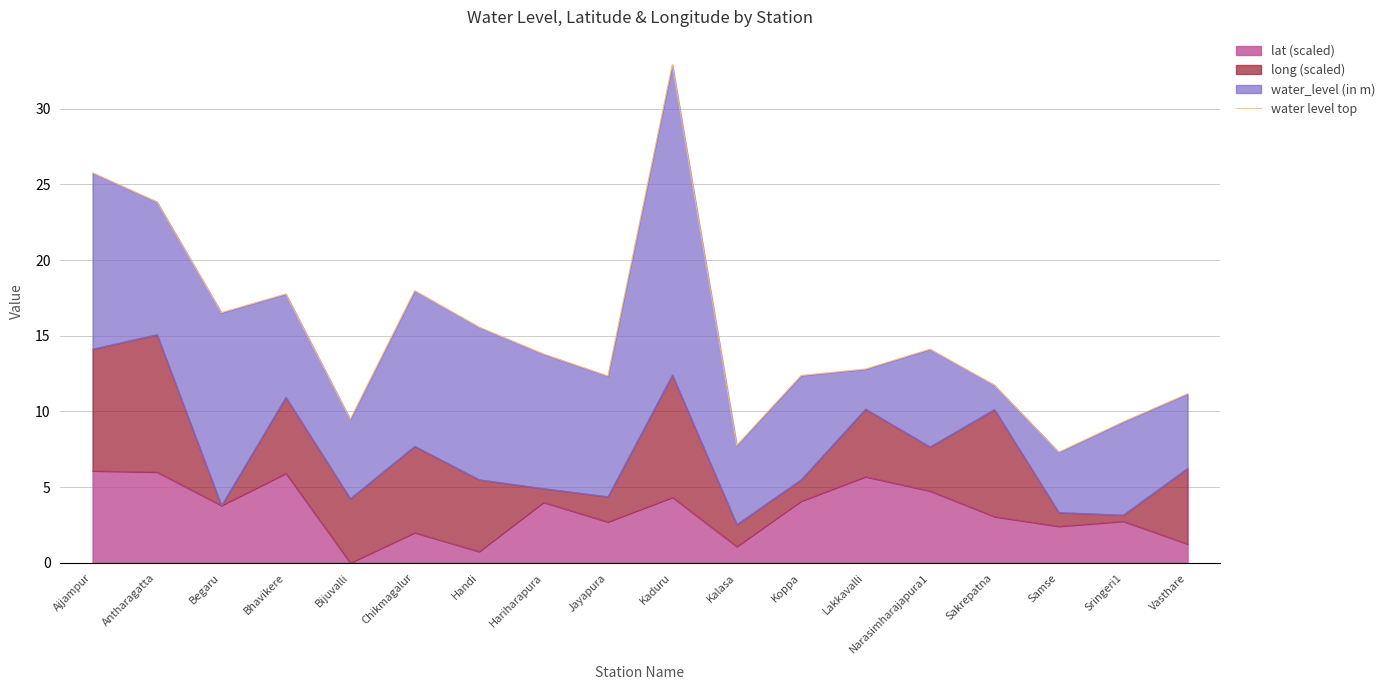

Rank the categories by value from lowest to highest.

Samse, Kalasa, Sringeri1, Bijuvalli, Vasthare, Sakrepatna, Jayapura, Koppa, Lakkavalli, Hariharapura, Narasimharajapura1, Handi, Begaru, Bhavikere, Chikmagalur, Antharagatta, Ajjampur, Kaduru